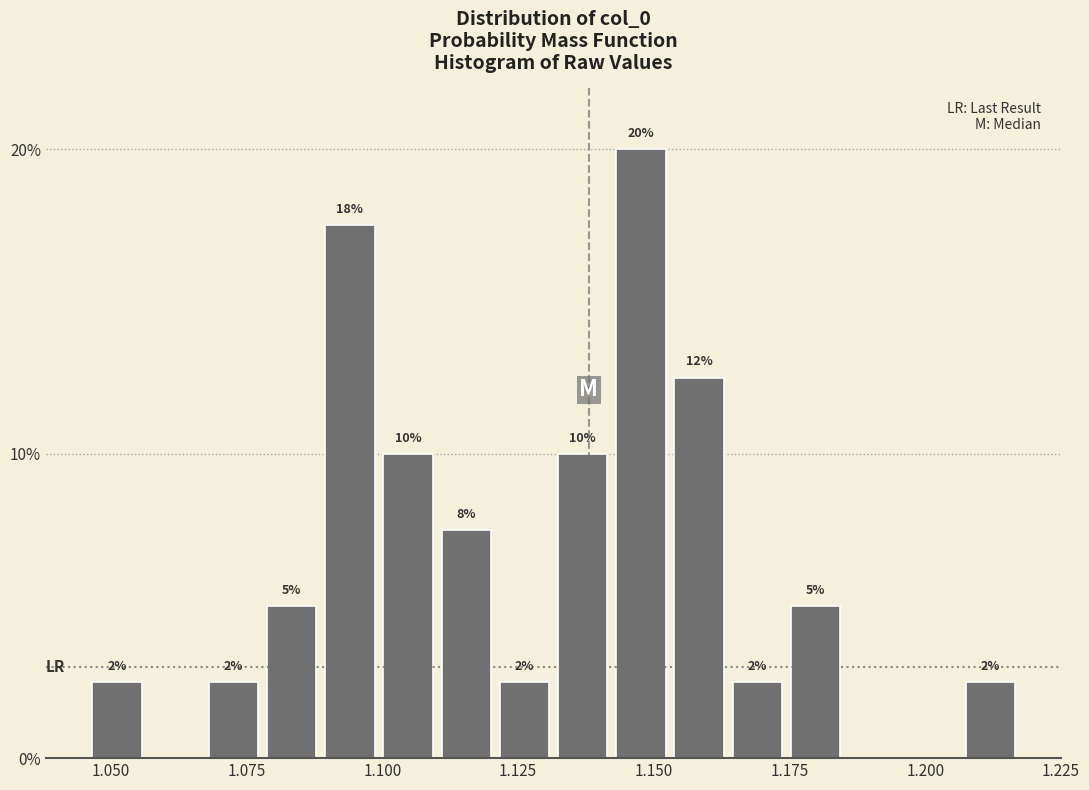

Around what value on the x-axis is the tallest bar? Give the approximate position of its centre, as read against the axis.

1.150